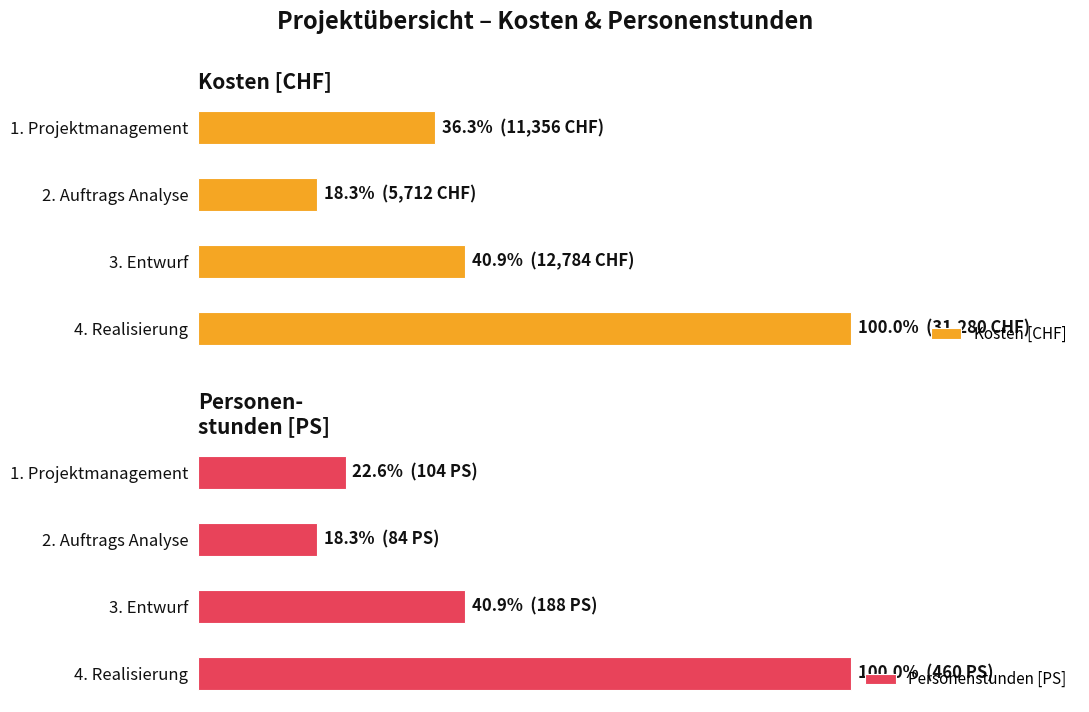

Which series has the largest total across all categories?

Kosten [CHF]